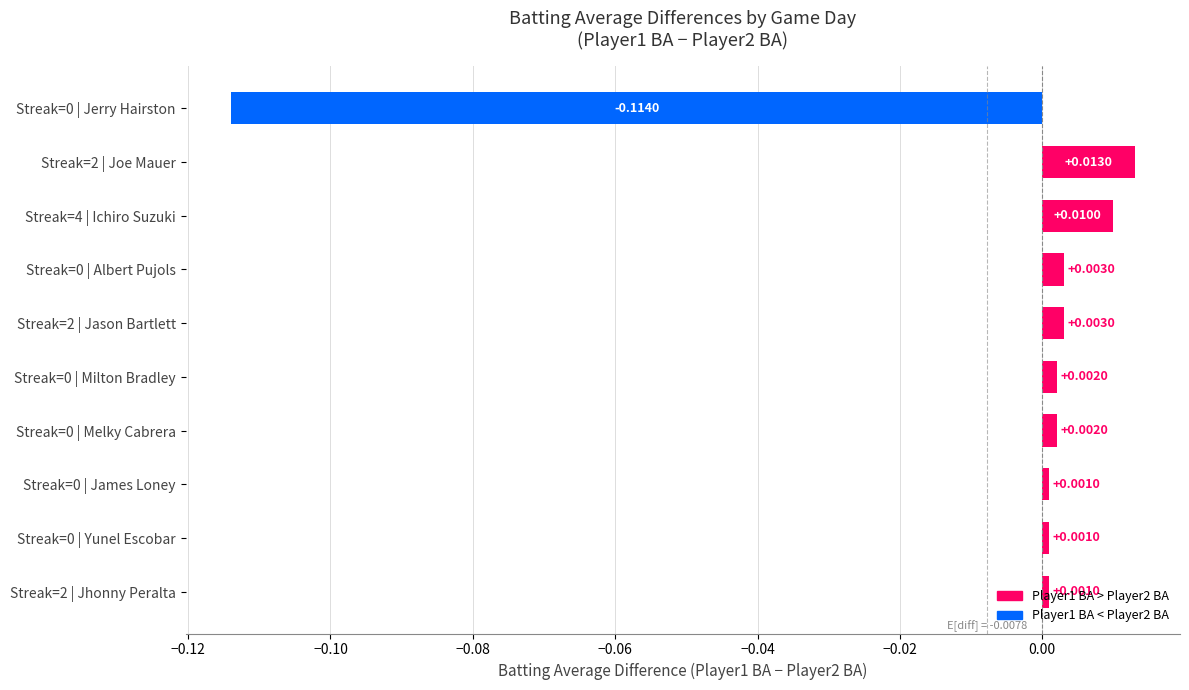

Does the chart contain stacked bars?

No